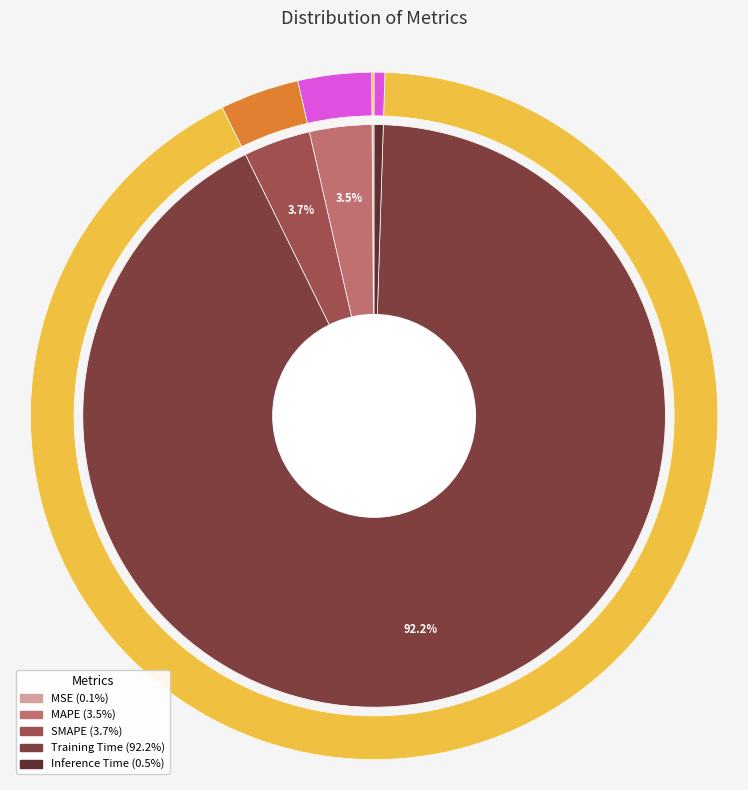

What is the largest slice in the pie chart?

Training Time